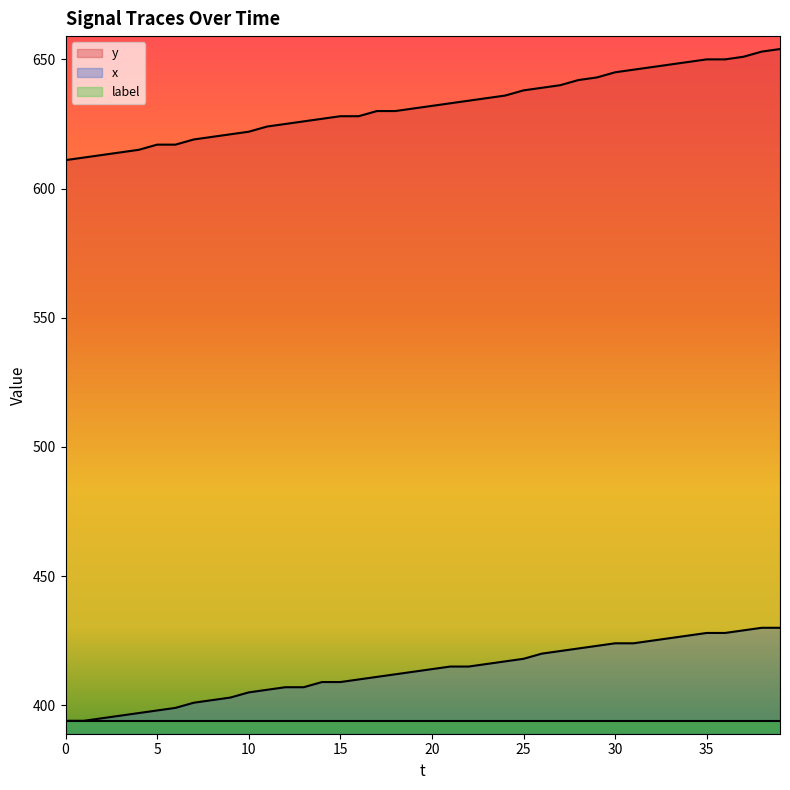

Is it true that y equals 240 at 34?

False